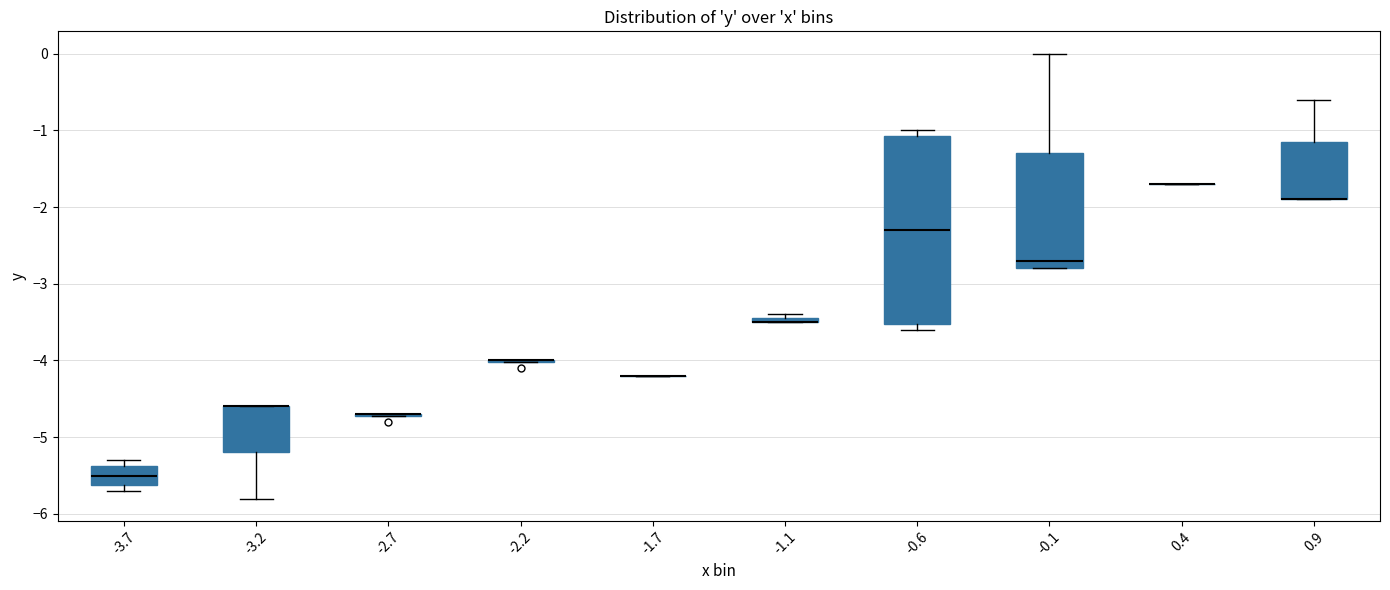

Comparing the boxes themselves (not the whiskers), which one is the tallest?

-0.6